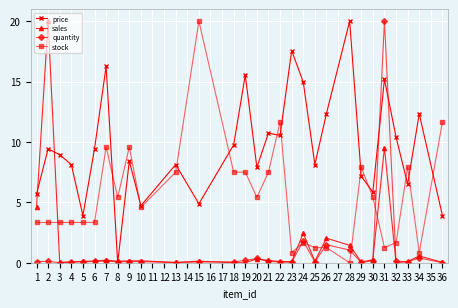

Is it true that price equals 6.2 at 2?

False